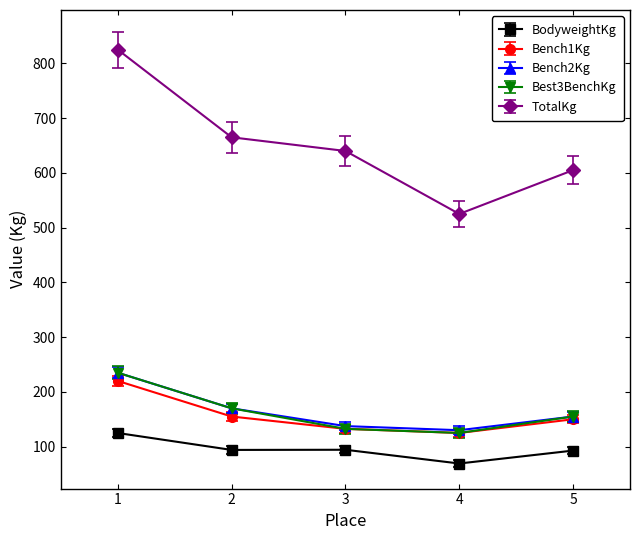

What is the difference between the highest and lowest values at 4?

455.8